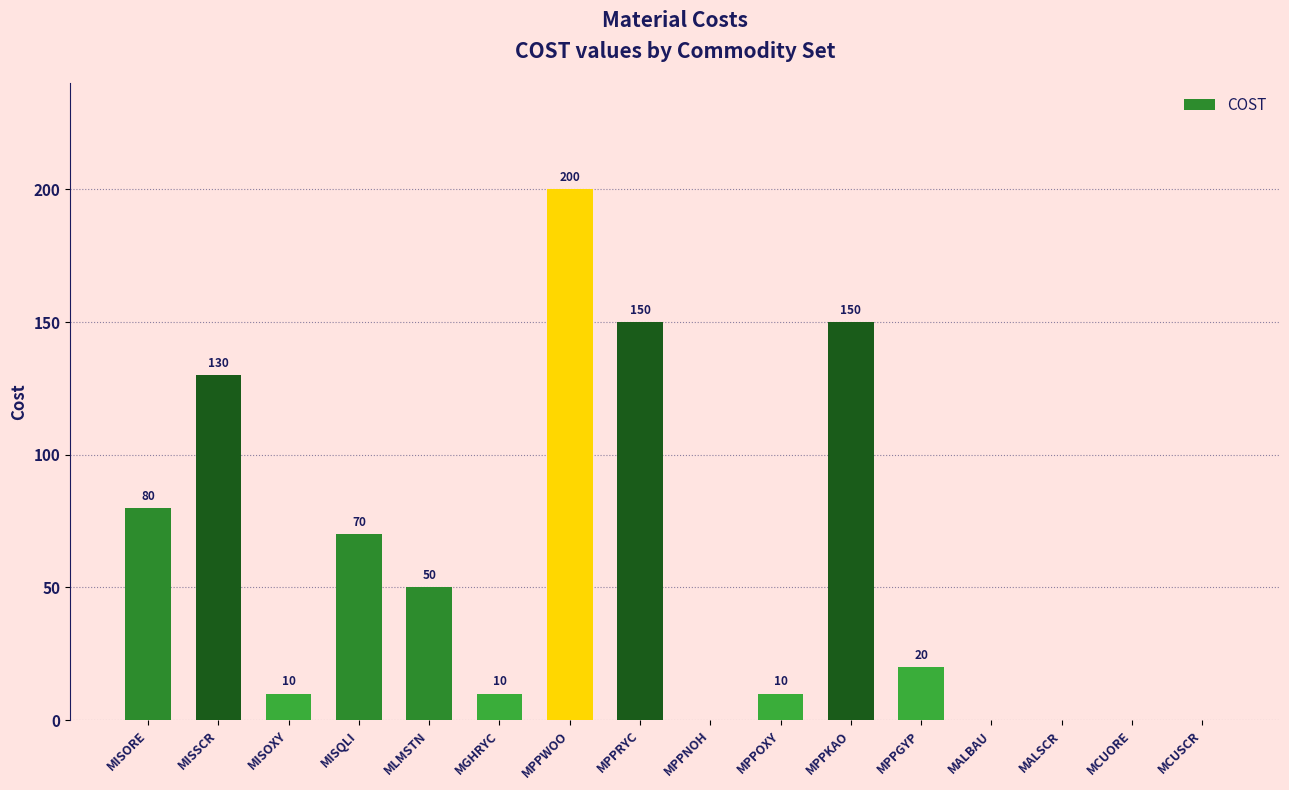

Which category has the highest value across all series?

MPPWOO